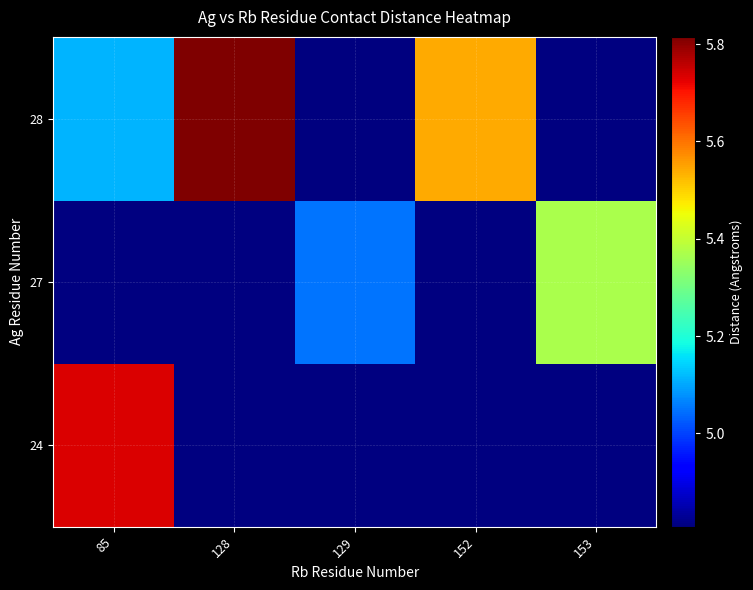

What is the greatest value displayed?

5.8